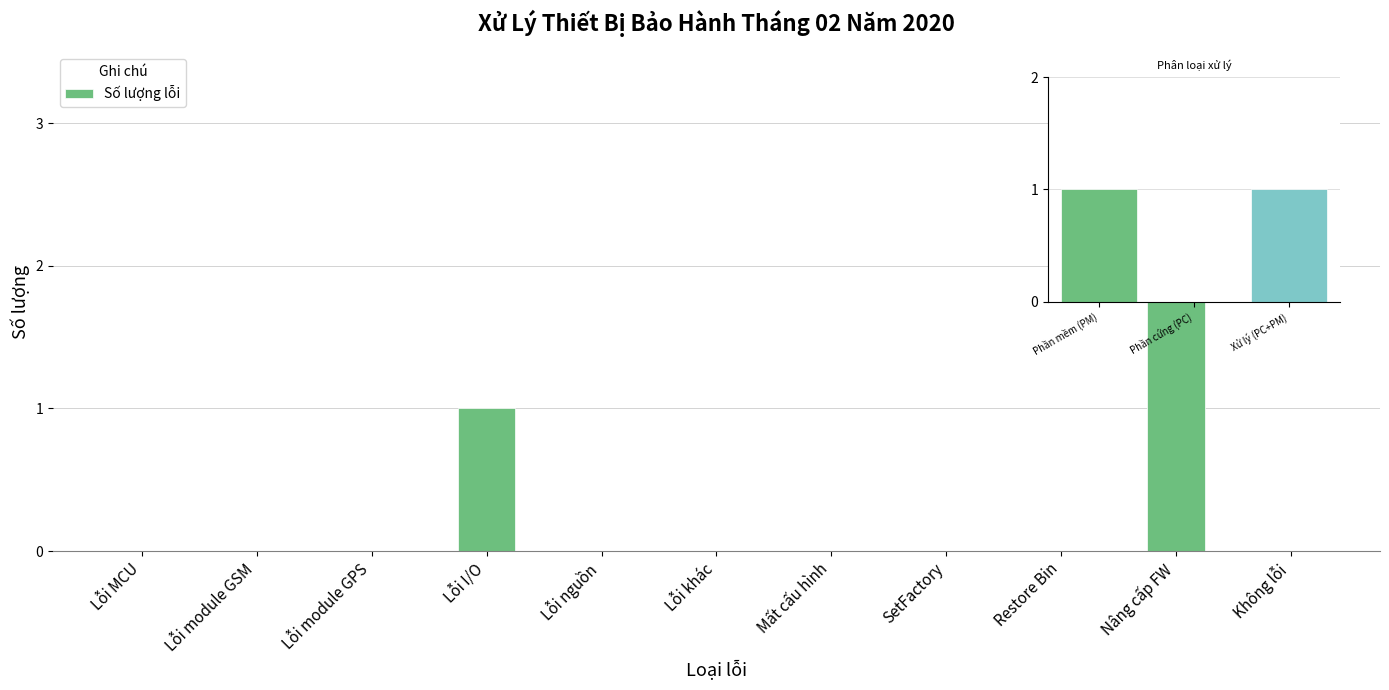

Is it true that the value at SetFactory is 0?

True